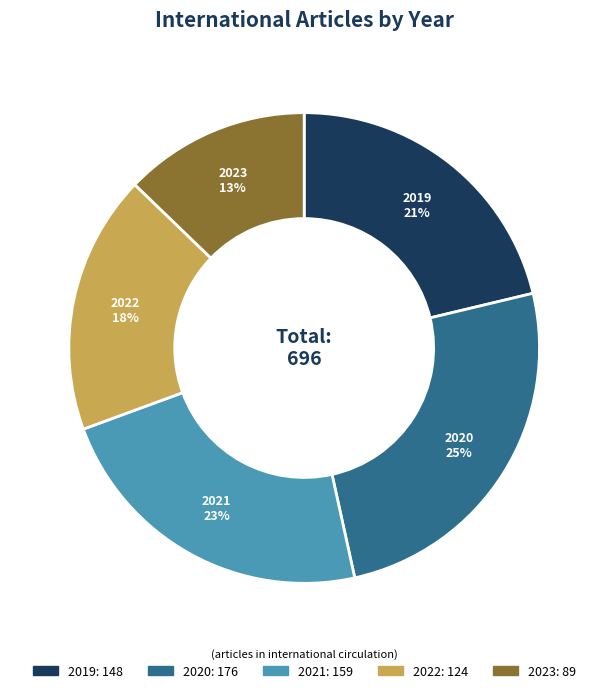

To the nearest percent, what is the combined percentage of 2022 and 2020?

43%